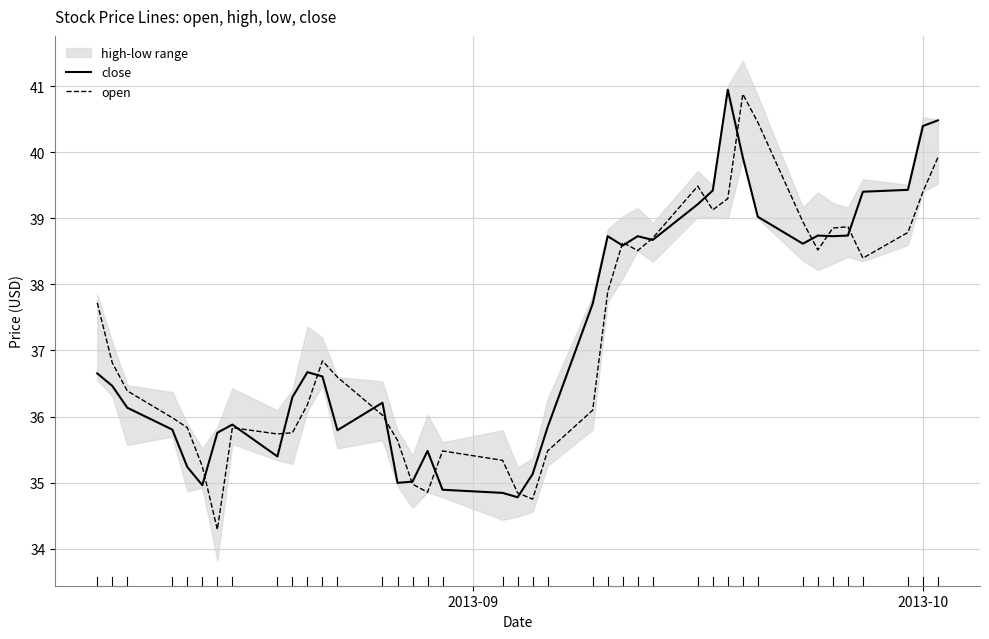

True or false: close has more than 0 interior local peaks.

True